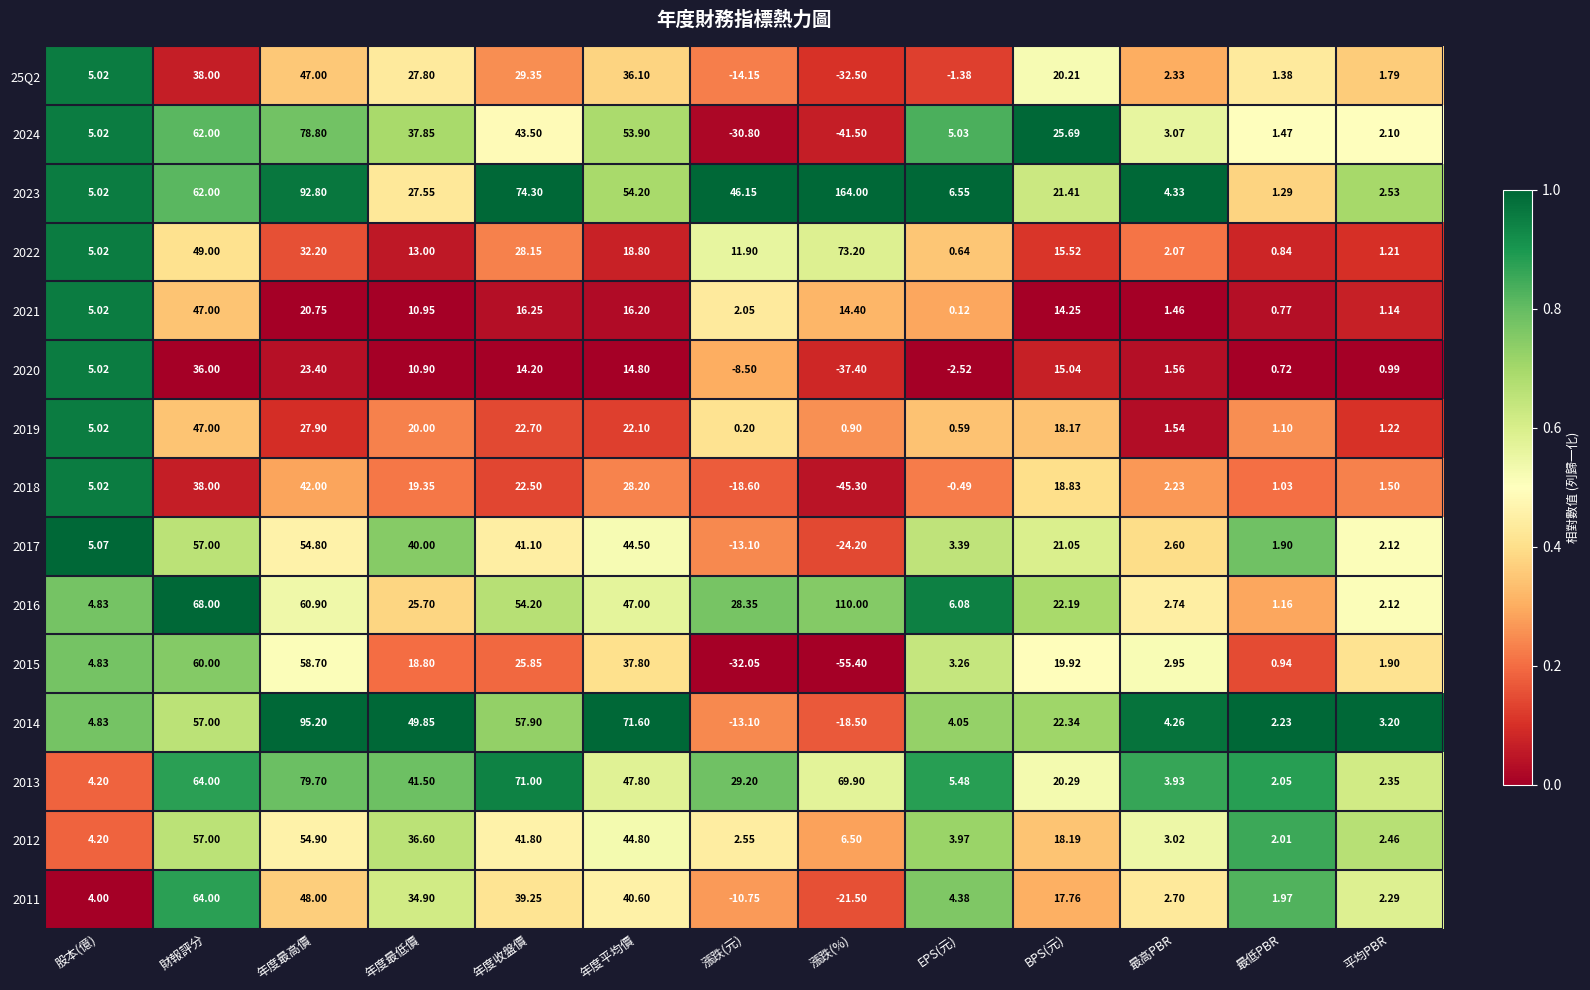

Which category has the lowest value in the 2015 series?

漲跌(%)